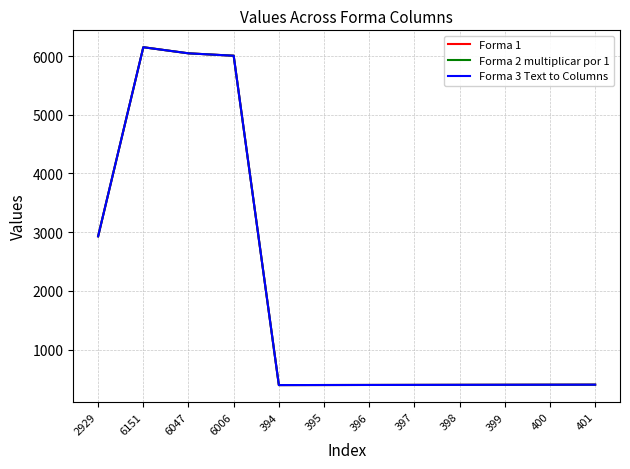

Reading right to left, list all the values displayed in this chart.

Forma 1: 401	400	399	398	397	396	395	394	6006	6047	6151	2929
Forma 2 multiplicar por 1: 401	400	399	398	397	396	395	394	6006	6047	6151	2929
Forma 3 Text to Columns: 401	400	399	398	397	396	395	394	6006	6047	6151	2929